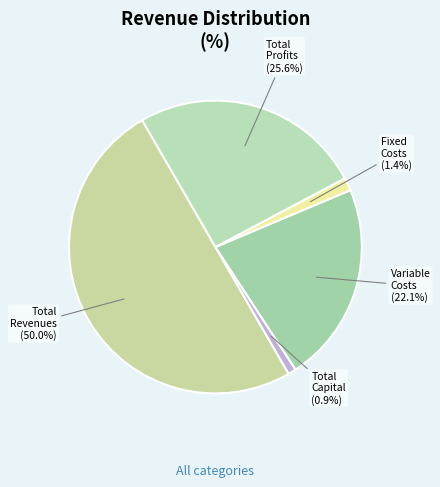

Count the number of slices in the pie.

5